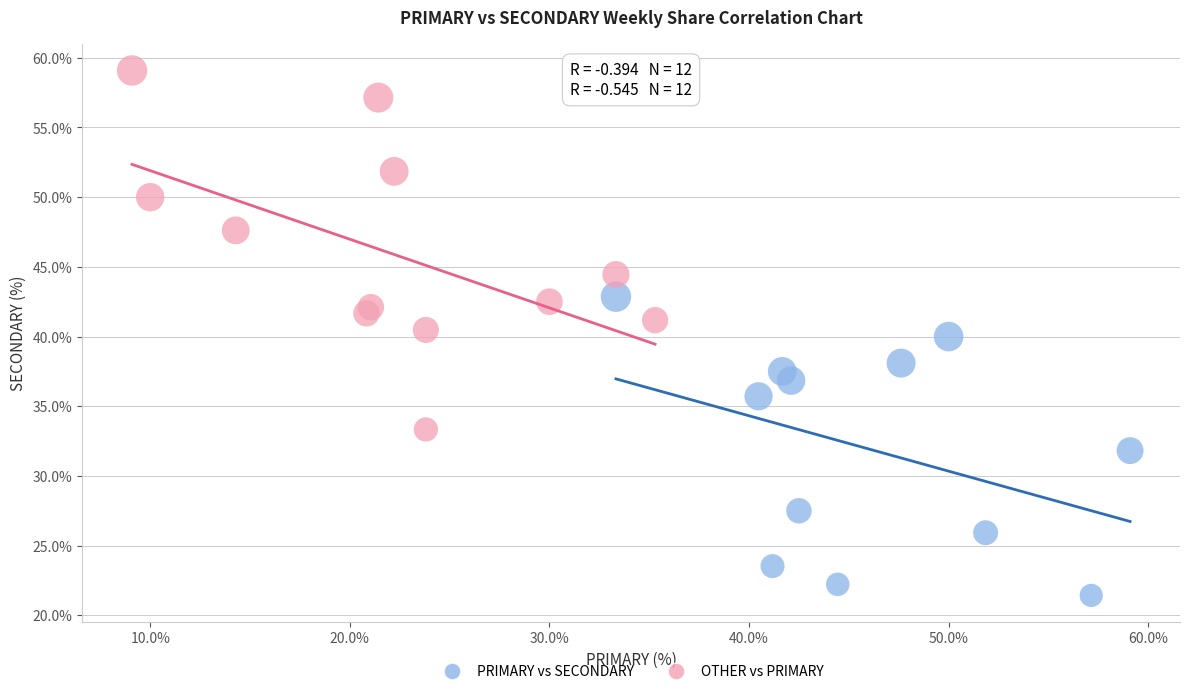

Which series contains the highest Y value?

OTHER vs PRIMARY